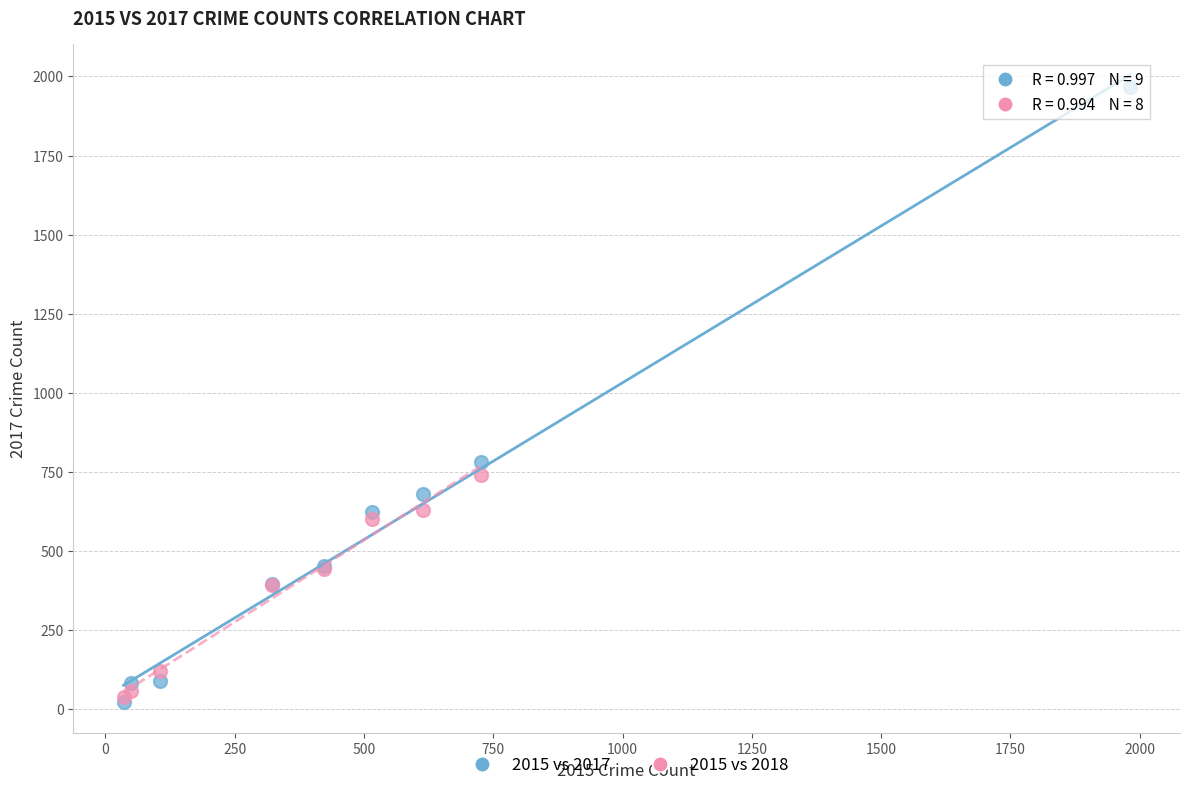

Which series has the largest Y range (max minus min)?

2015 vs 2017